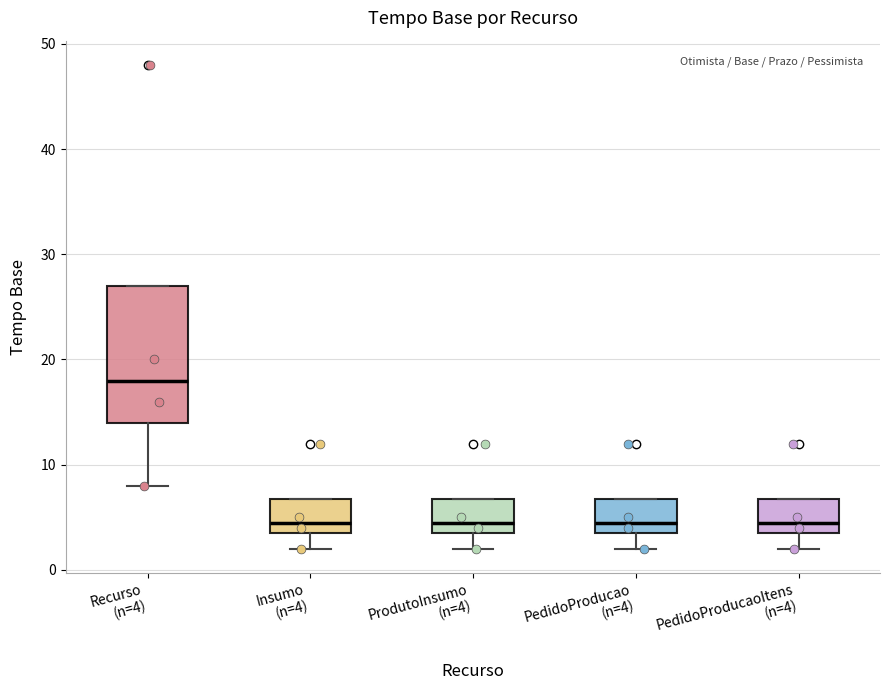

Where does the lower whisker of the box for ProdutoInsumo (n=4) end on the y-axis? The values are not printed on the chart, so give them approximately, as read against the axis.

2